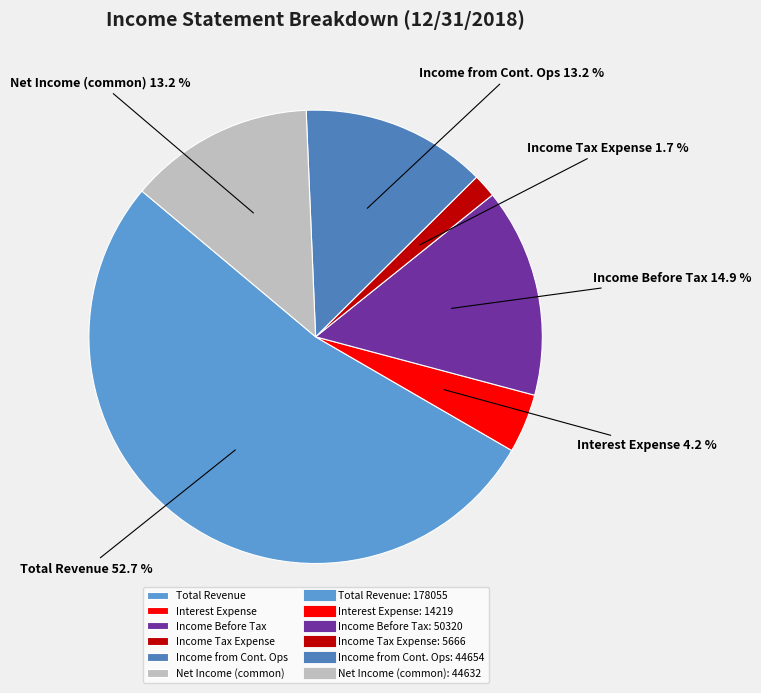

What percentage is the Total Revenue slice, to the nearest percent?

53%